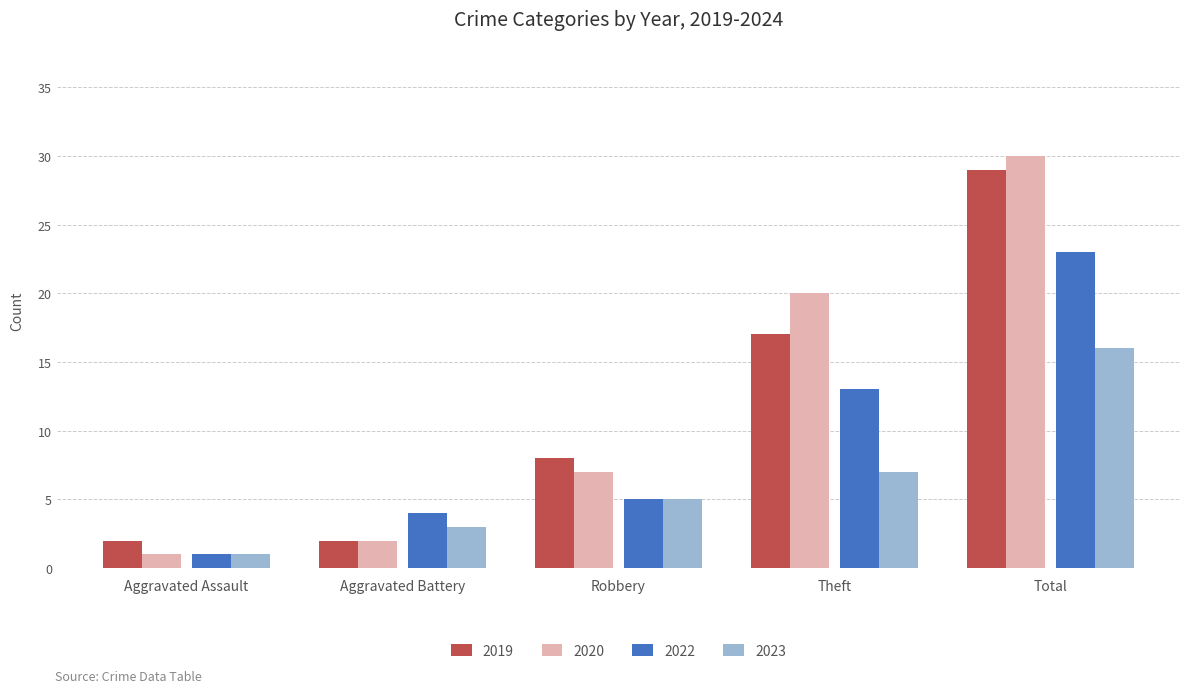

Reading left to right, list all the values displayed in this chart.

2019: 2	2	8	17	29
2020: 1	2	7	20	30
2022: 1	4	5	13	23
2023: 1	3	5	7	16